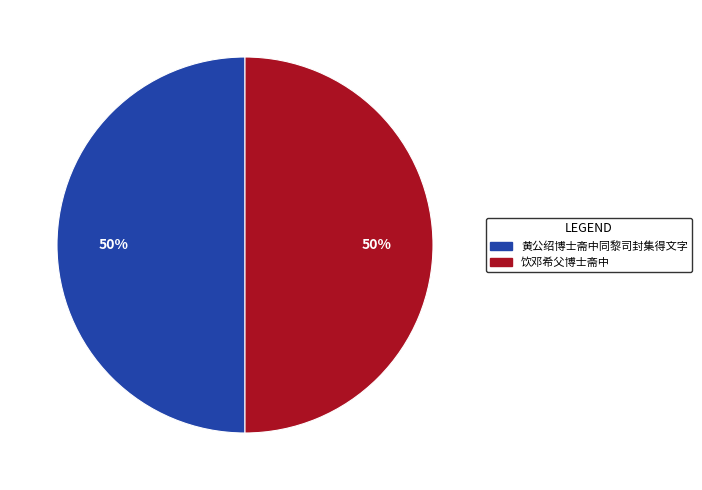

What percentage is the 饮邓希父博士斋中 slice, to the nearest percent?

50%